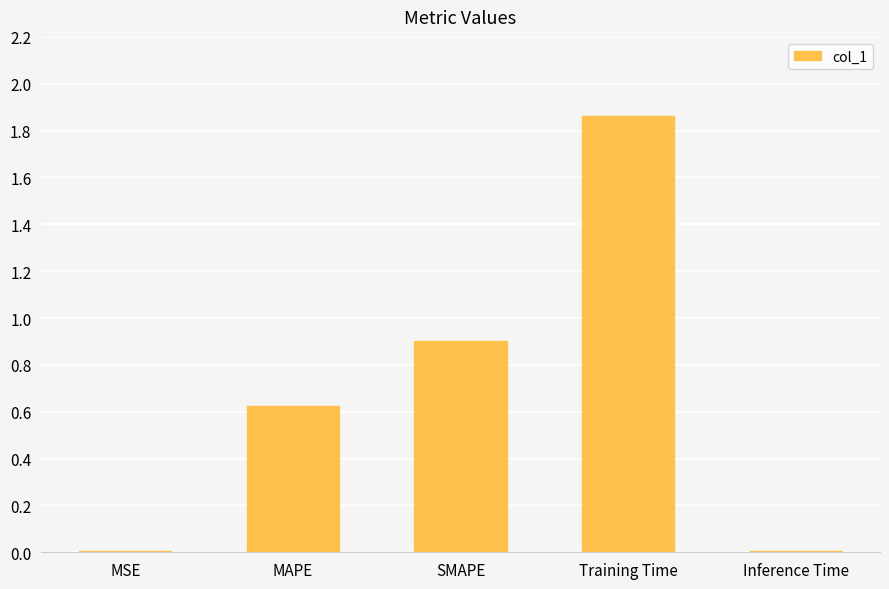

Which label corresponds to the largest value in the chart?

Training Time